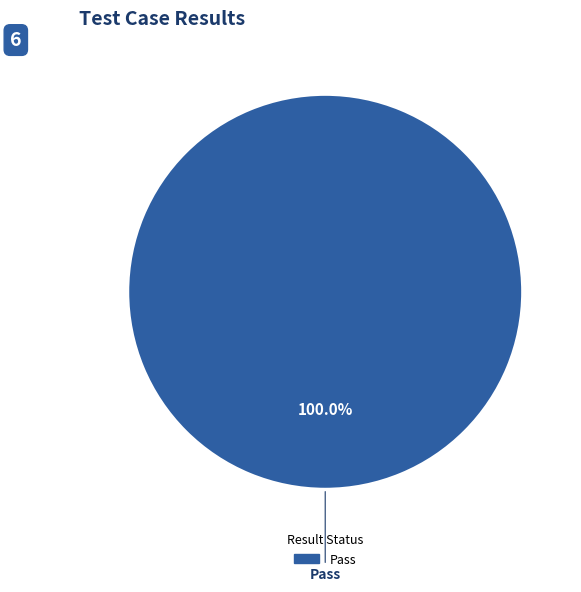

Is there a majority slice in this chart?

Yes